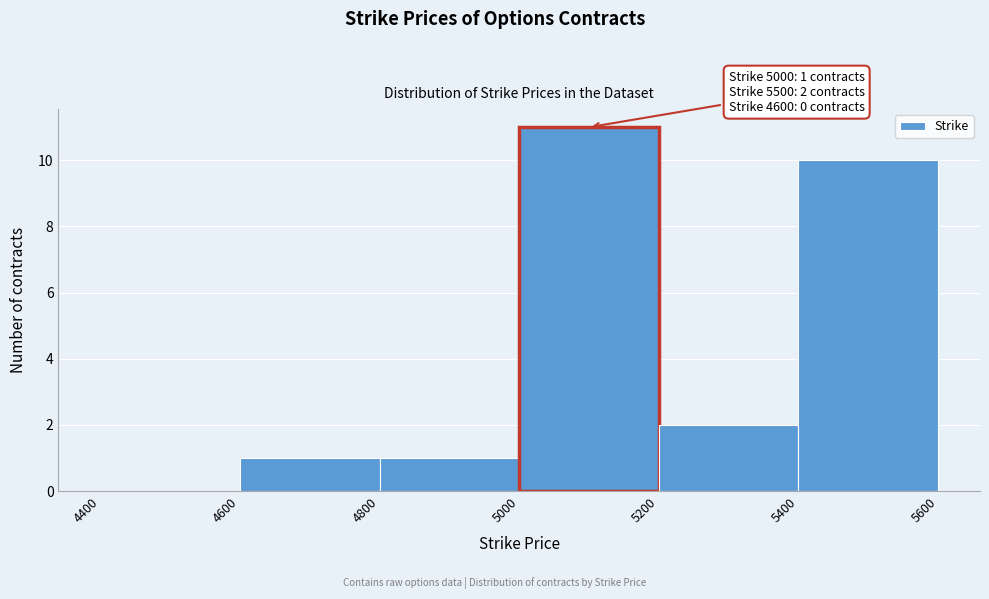

Which range on the x-axis has the tallest bar?

5000 to 5200